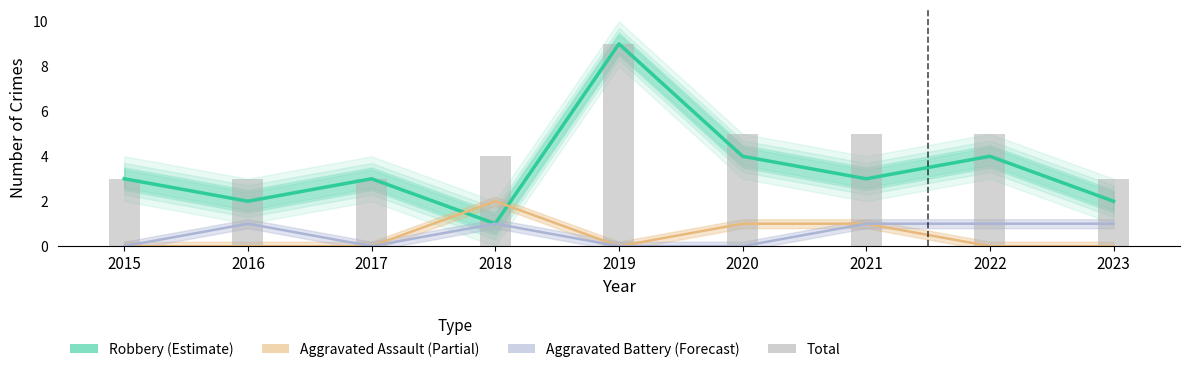

What is the difference between the values at 2015 and 2019?

6